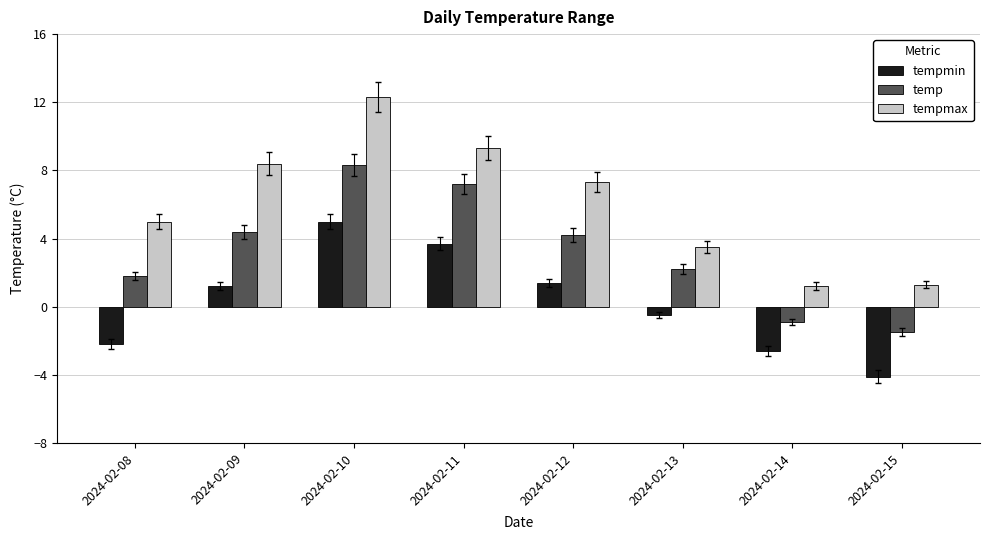

Reading left to right, list all the values displayed in this chart.

tempmin: 2024-02-08=-2.2	2024-02-09=1.2	2024-02-10=5.0	2024-02-11=3.7	2024-02-12=1.4	2024-02-13=-0.5	2024-02-14=-2.6	2024-02-15=-4.1
temp: 2024-02-08=1.8	2024-02-09=4.4	2024-02-10=8.3	2024-02-11=7.2	2024-02-12=4.2	2024-02-13=2.2	2024-02-14=-0.9	2024-02-15=-1.5
tempmax: 2024-02-08=5.0	2024-02-09=8.4	2024-02-10=12.3	2024-02-11=9.3	2024-02-12=7.3	2024-02-13=3.5	2024-02-14=1.2	2024-02-15=1.3